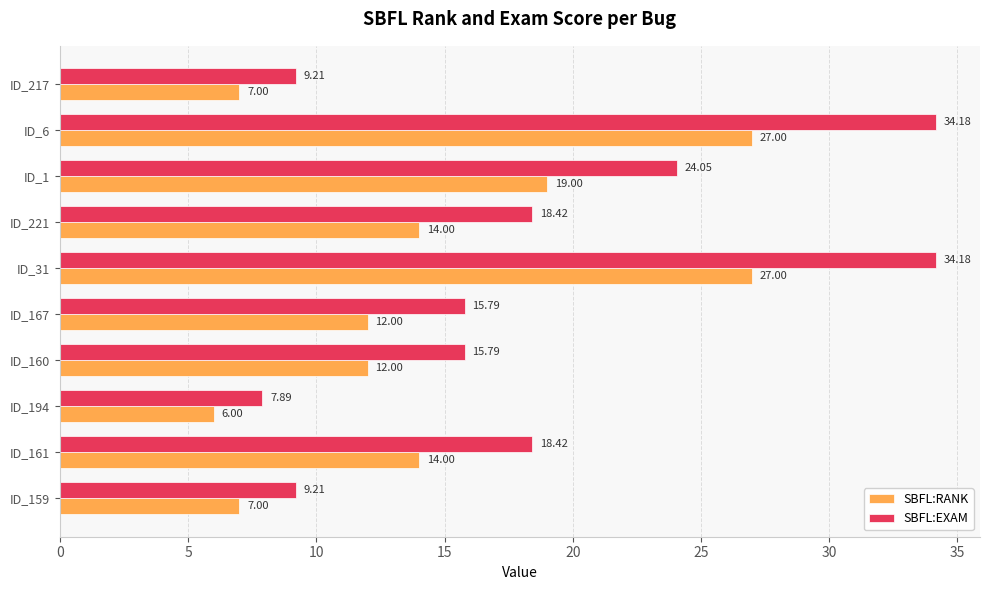

What is the difference between the maximum and second lowest values in the SBFL:EXAM series?

25.0